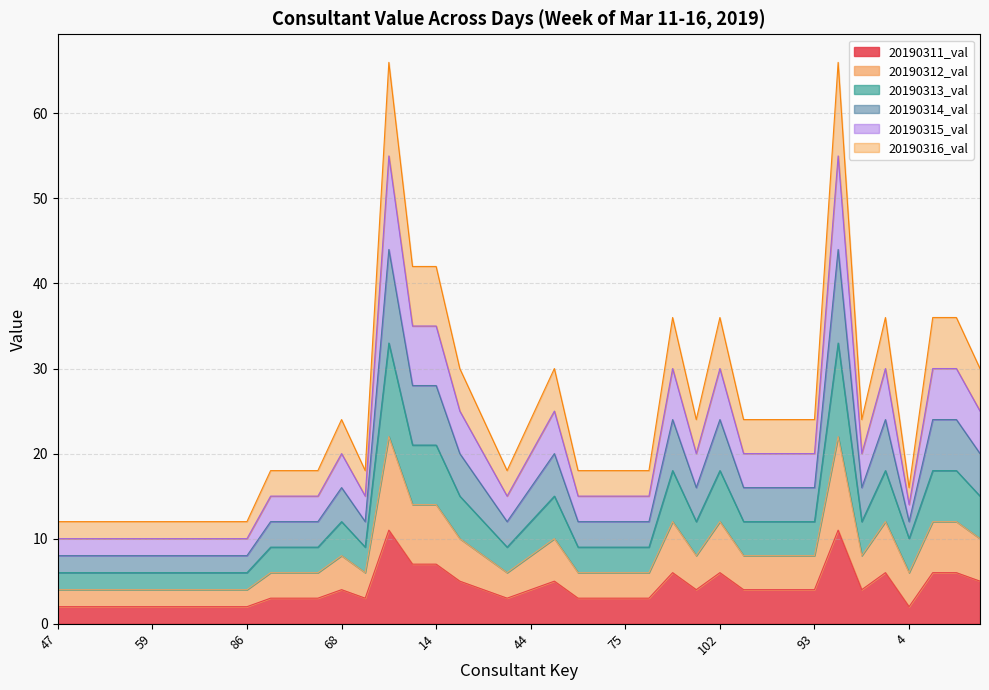

List the series in order of their peak value, lowest first.

20190311_val, 20190313_val, 20190312_val, 20190316_val, 20190315_val, 20190314_val